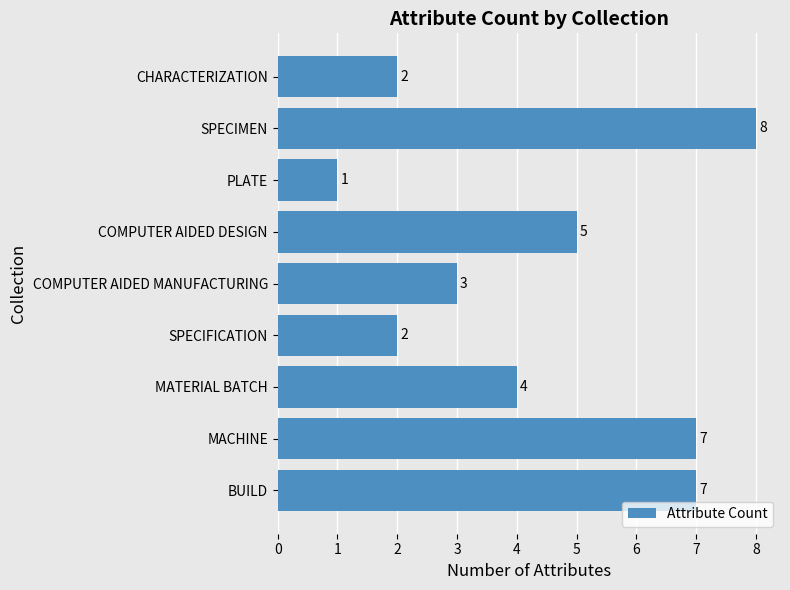

How many bars are there in total?

9